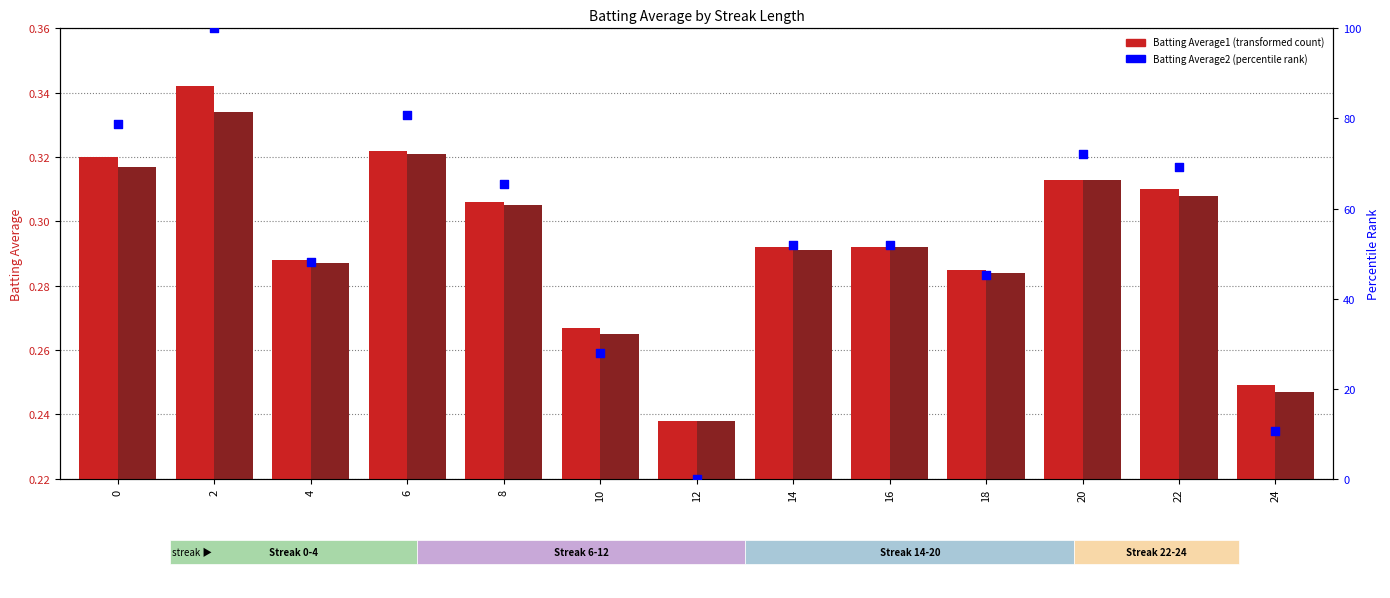

Which series contains the highest Y value?

percentile rank within the sample